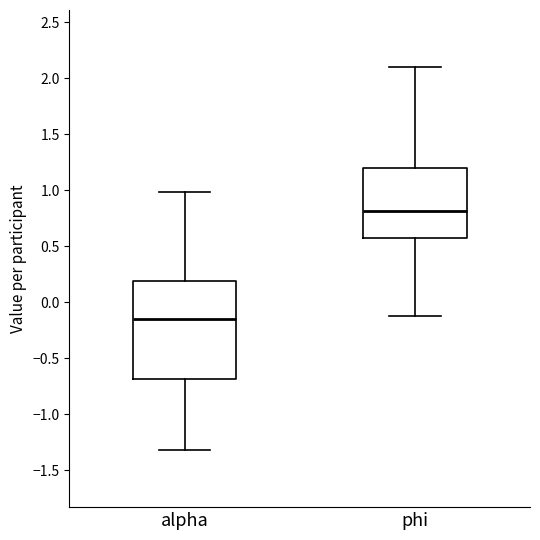

Which box has the lowest median line?

alpha